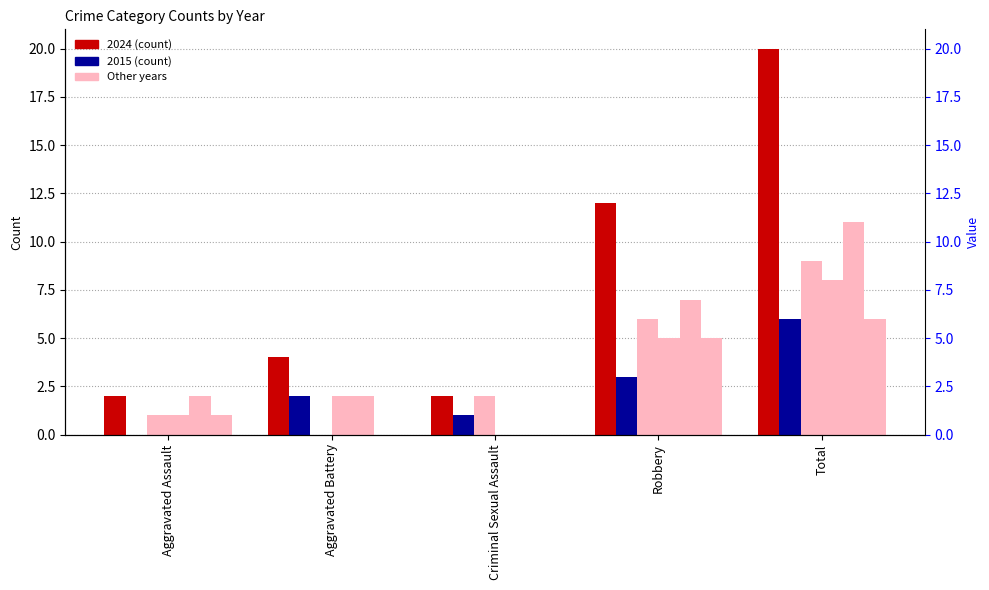

True or false: 2016 has a value of 5 at Robbery.

True